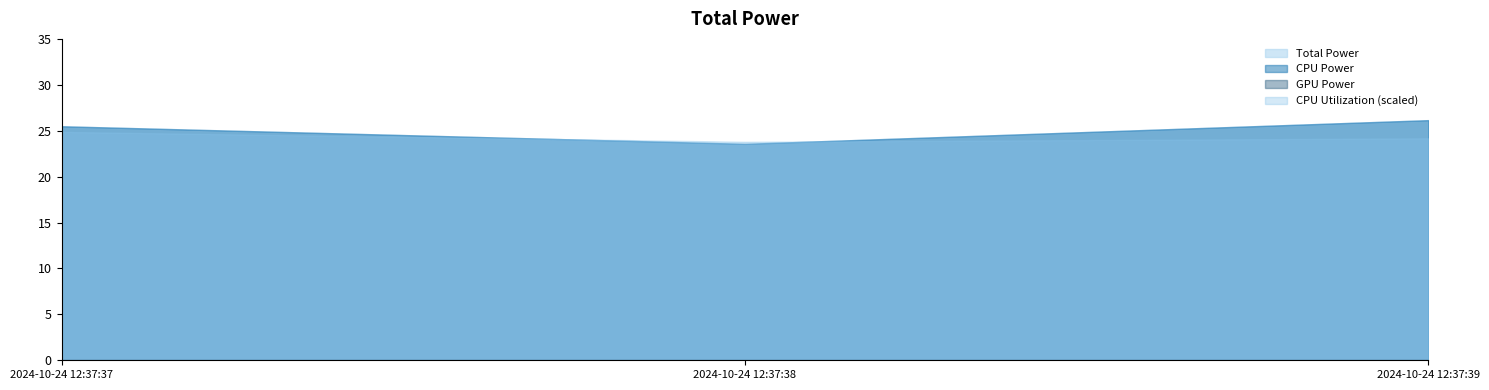

Where does the CPU Power series first go above 25?

2024-10-24 12:37:37